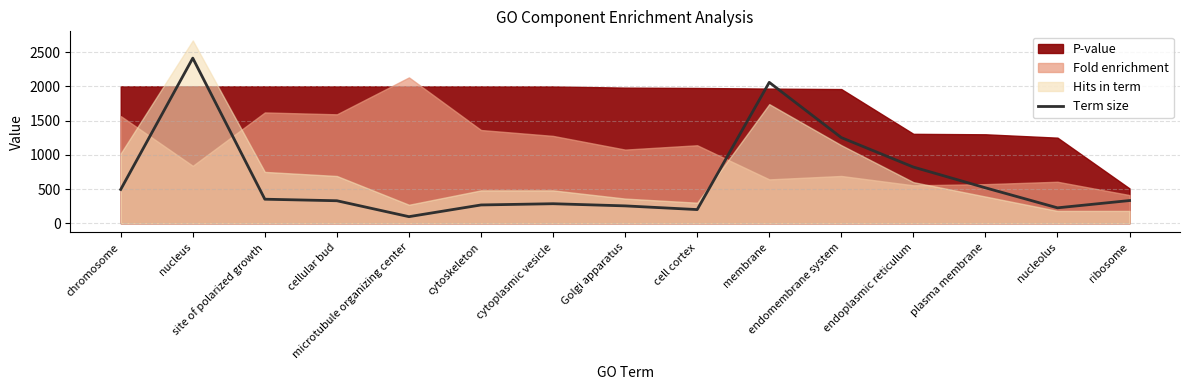

The chart shows a value of 109.3 at ribosome. True or false?

False